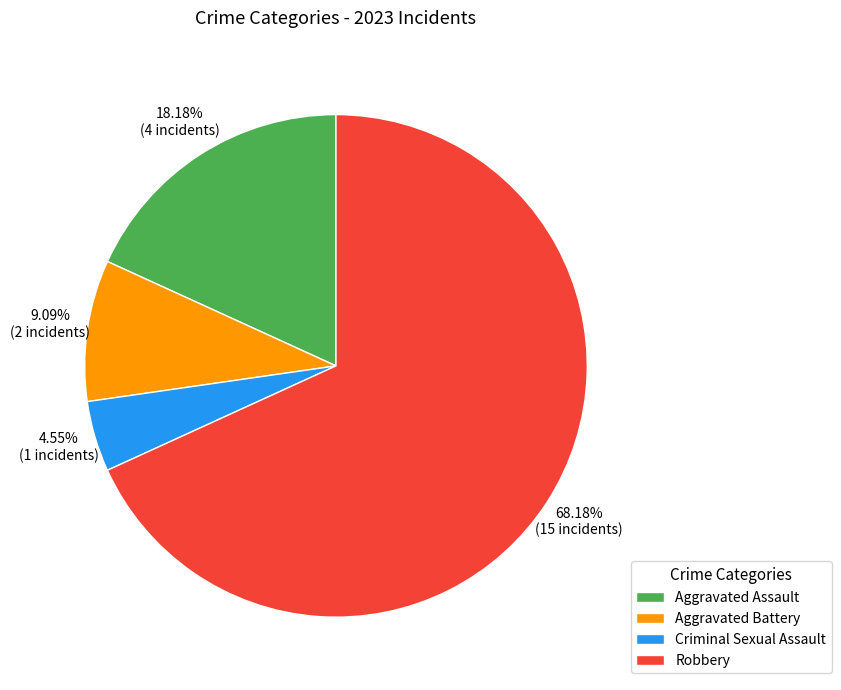

Which has a higher value, Aggravated Assault or Robbery?

Robbery